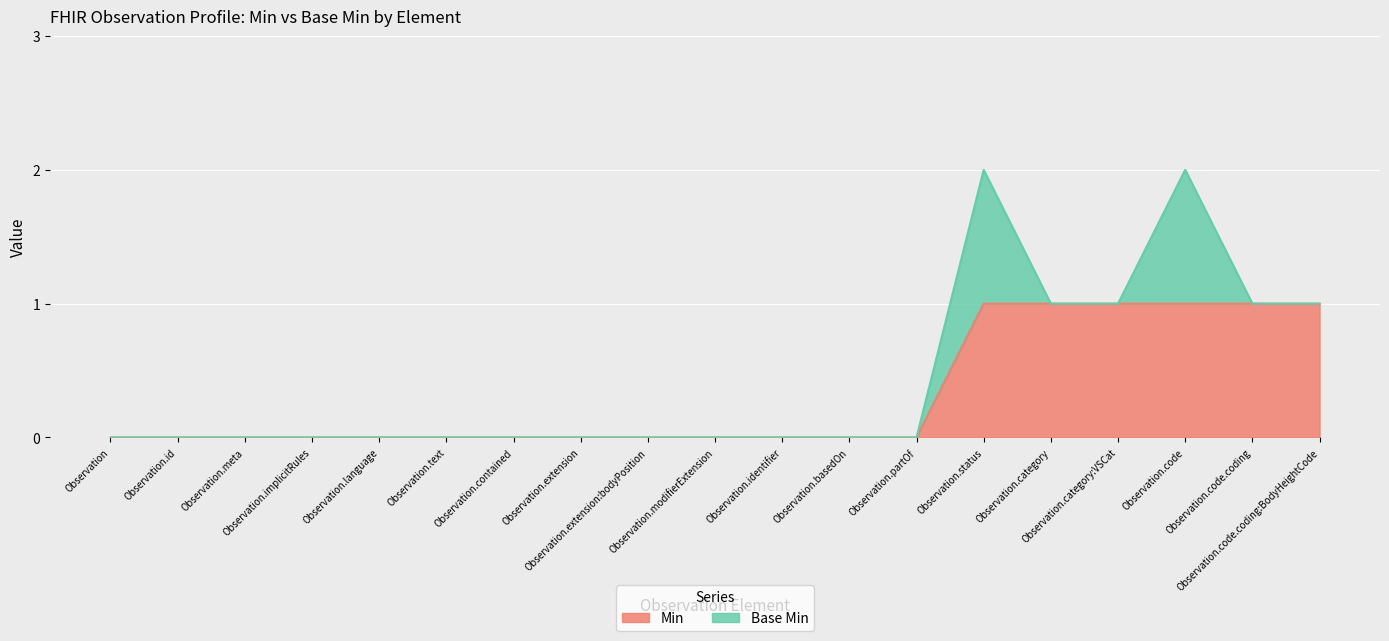

Reading right to left, extract all data points from this chart.

1	1	1	1	1	1	0	0	0	0	0	0	0	0	0	0	0	0	0